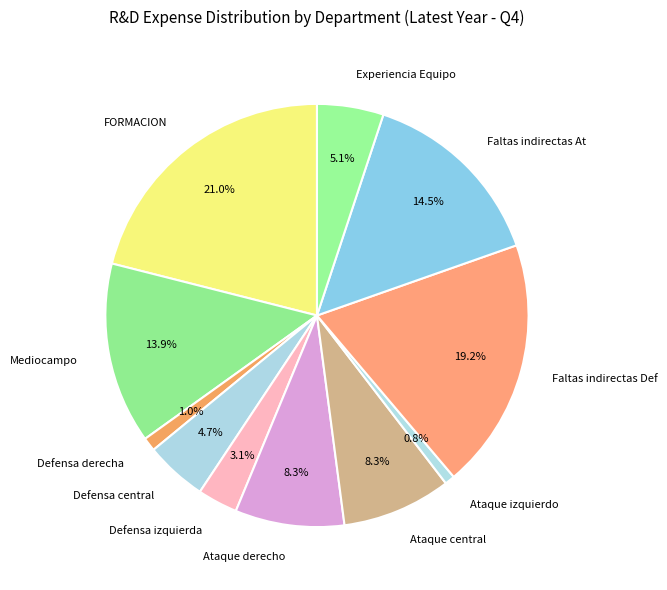

Does any single category account for the majority?

No